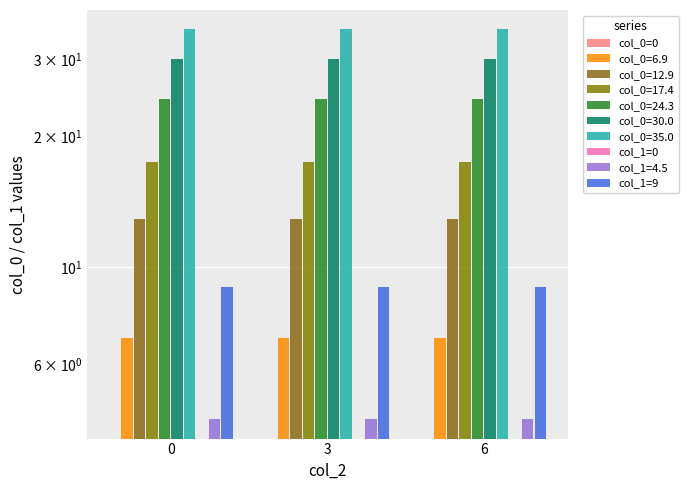

Between 6 and 3, which is larger?

6